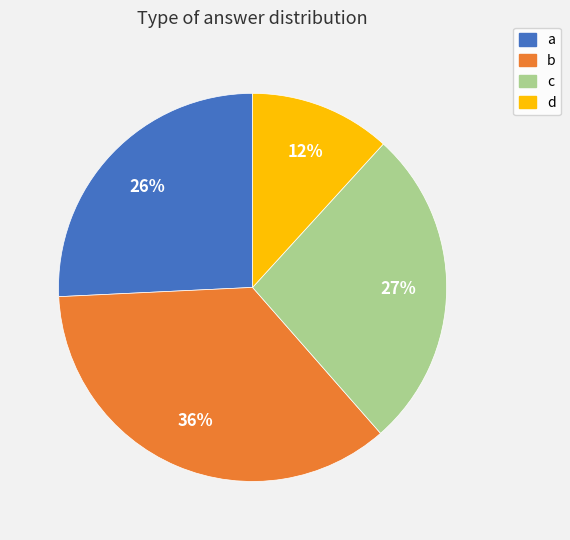

To the nearest percent, what is the average slice percentage?

25%